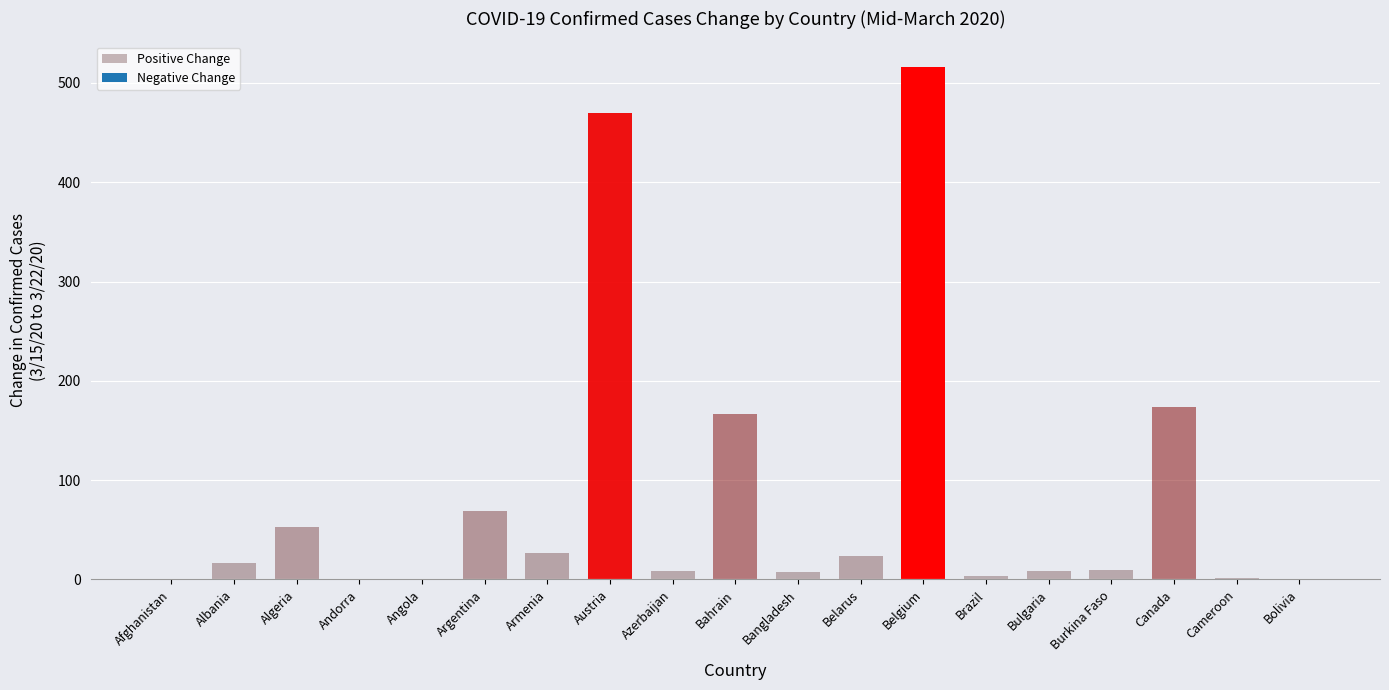

What is the approximate value at Algeria, to the nearest 100?

100